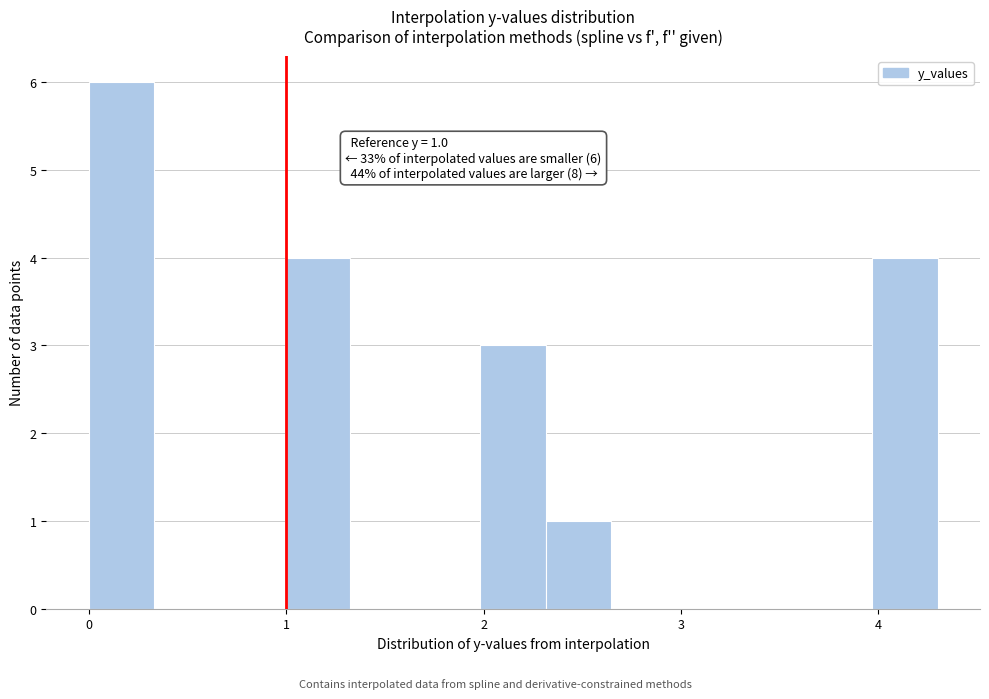

Read against the x-axis, roughly where is the centre of the tallest bar?

0.2